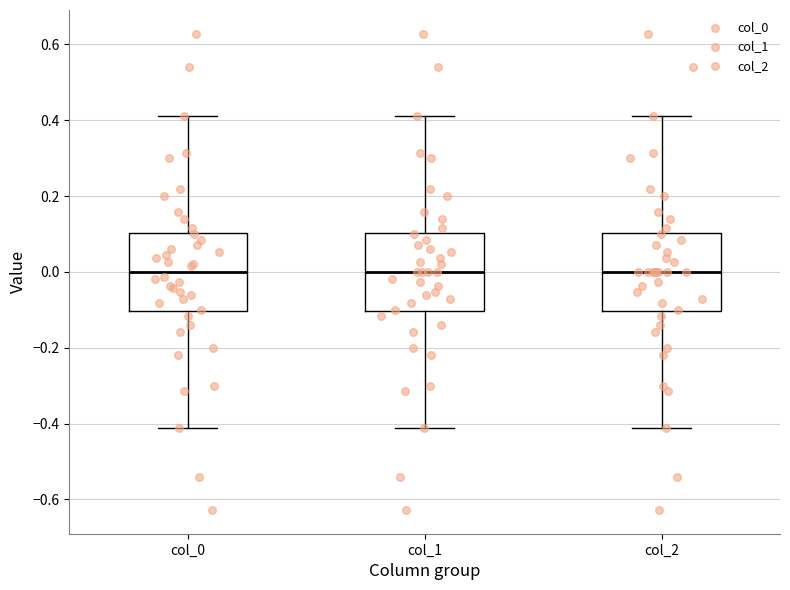

Where does the lower whisker of the box for col_1 end on the y-axis? The values are not printed on the chart, so give them approximately, as read against the axis.

-0.42